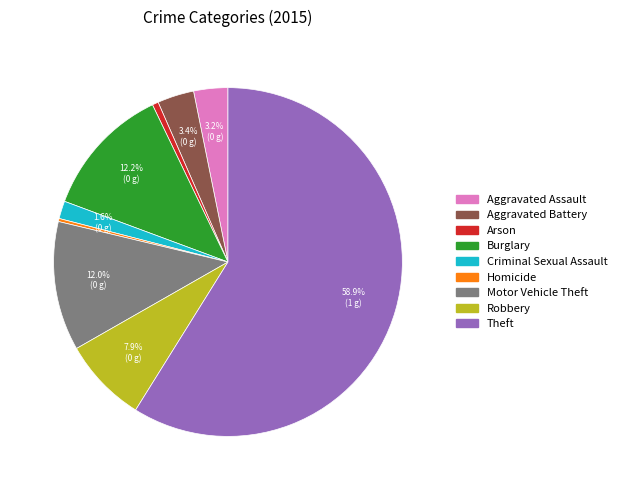

What is the largest slice in the pie chart?

Theft